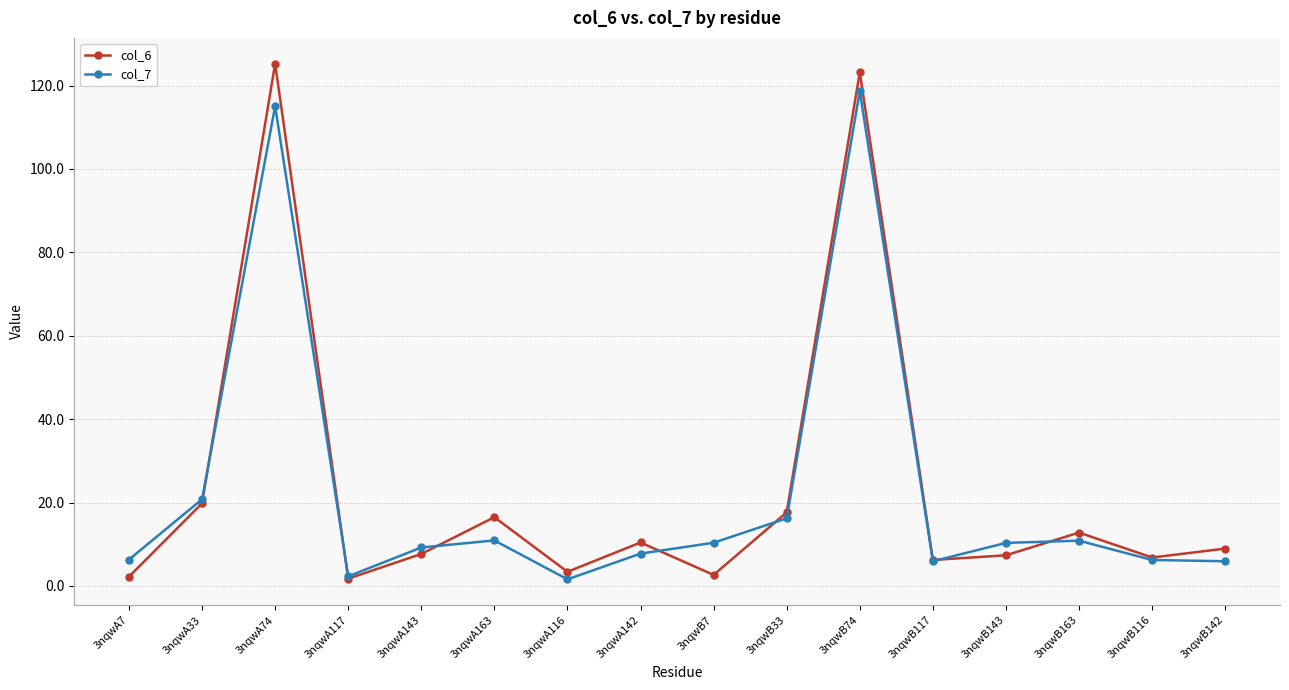

What is the spread (max minus min) of values at 3nqwB116?

0.6